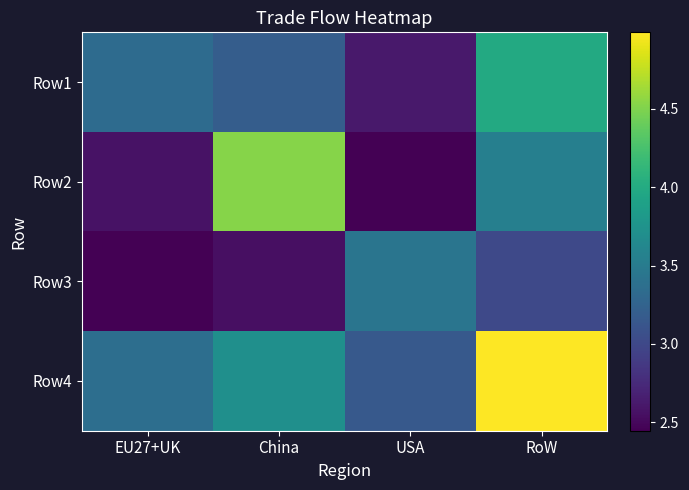

At how many categories does at least one series exceed 3?

4